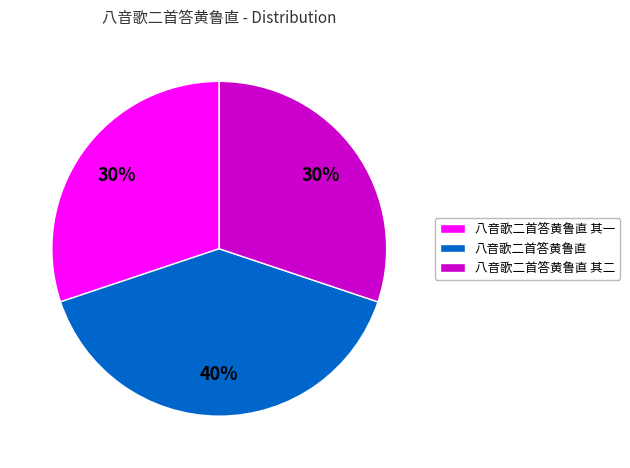

To the nearest percent, what portion does 八音歌二首答黄鲁直 represent?

40%